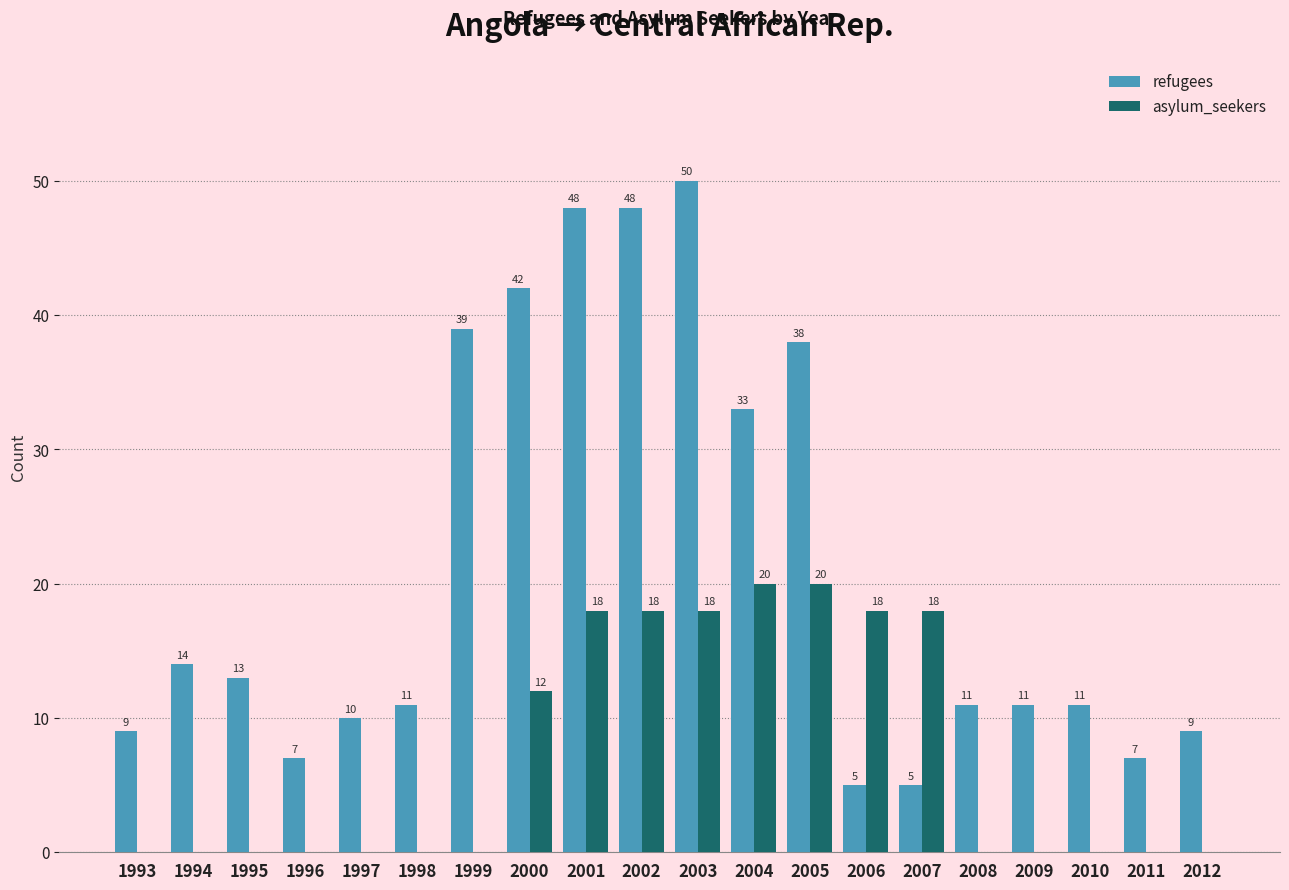

Where is asylum_seekers nearest to the value 10?

2000